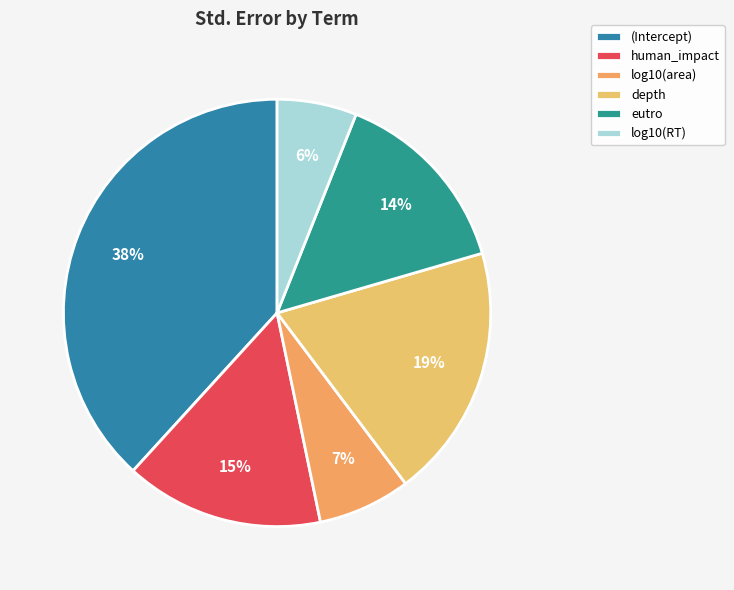

To the nearest percent, what portion does human_impact represent?

15%